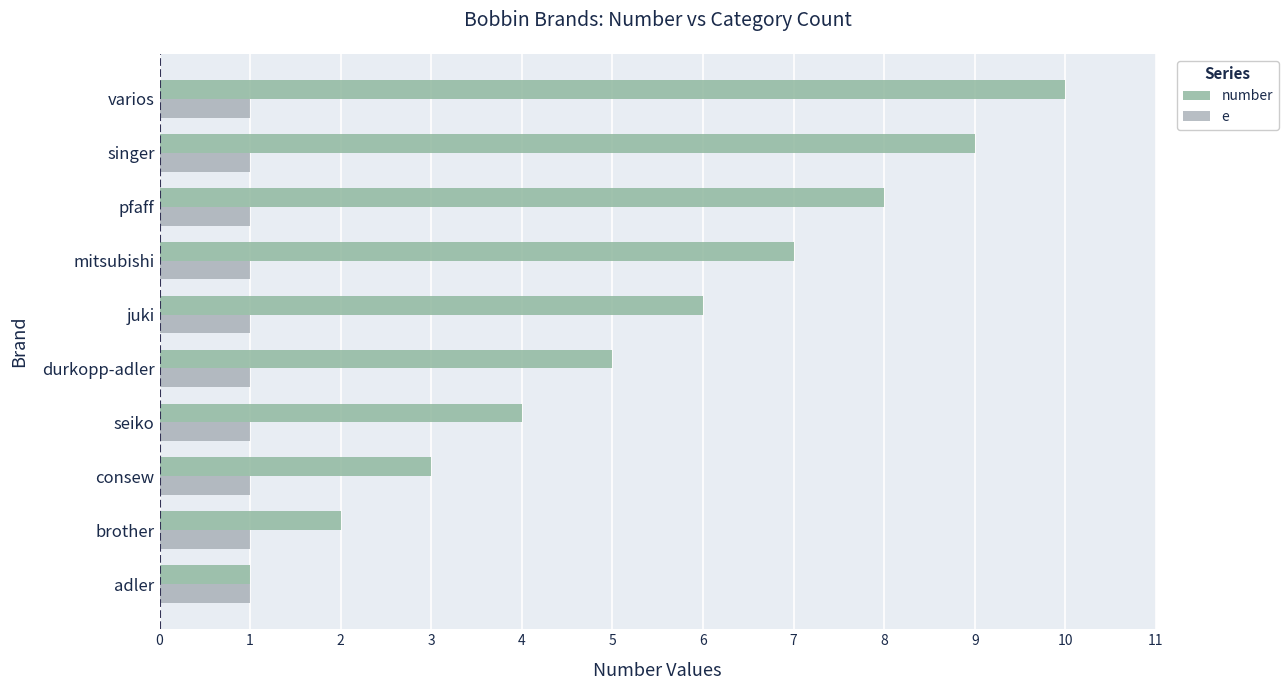

Count the number of categories in the chart.

10